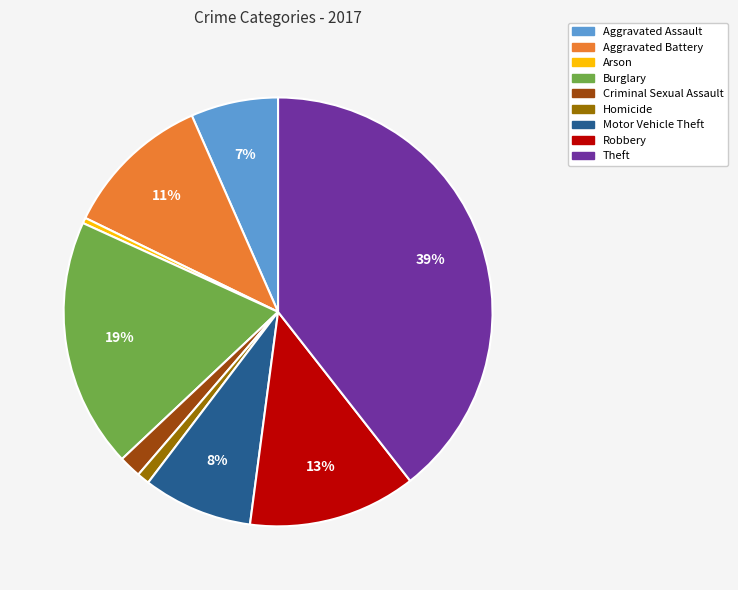

To the nearest percent, what is the difference between the Aggravated Assault and Burglary slice percentages?

12%